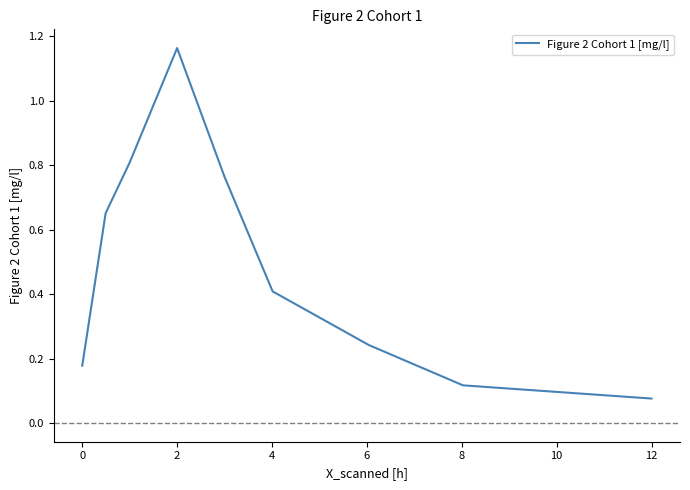

What is the difference between the maximum and minimum values?

1.1